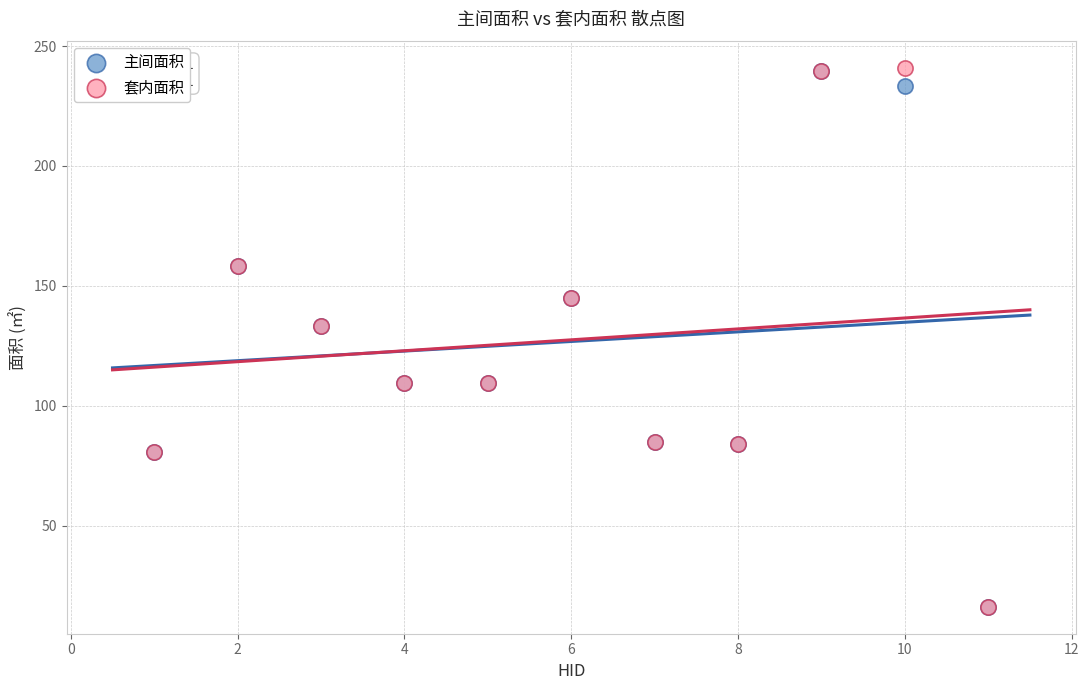

What are all the series names shown in the legend?

主间面积, 套内面积